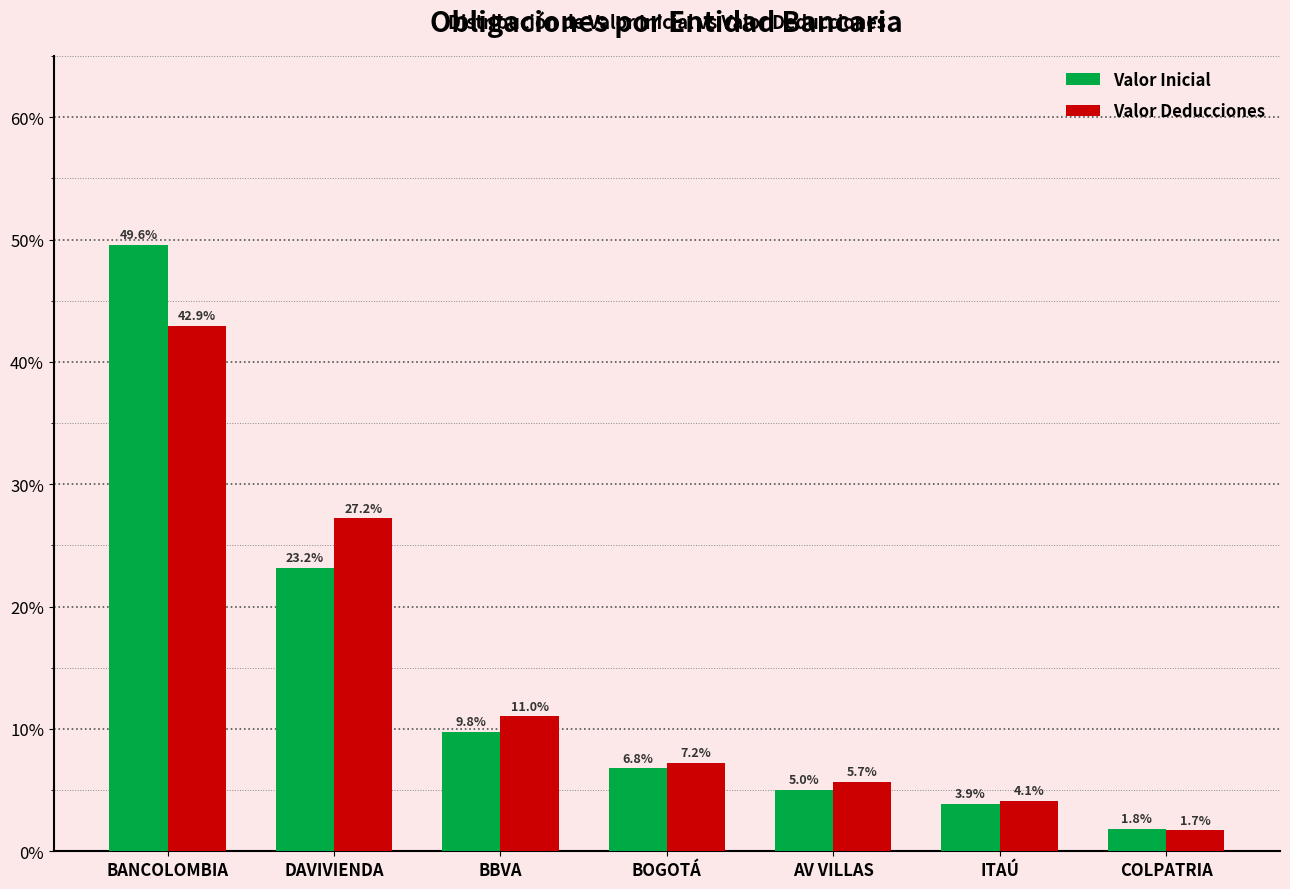

Where does the Valor Deducciones series first go above 7?

BANCOLOMBIA